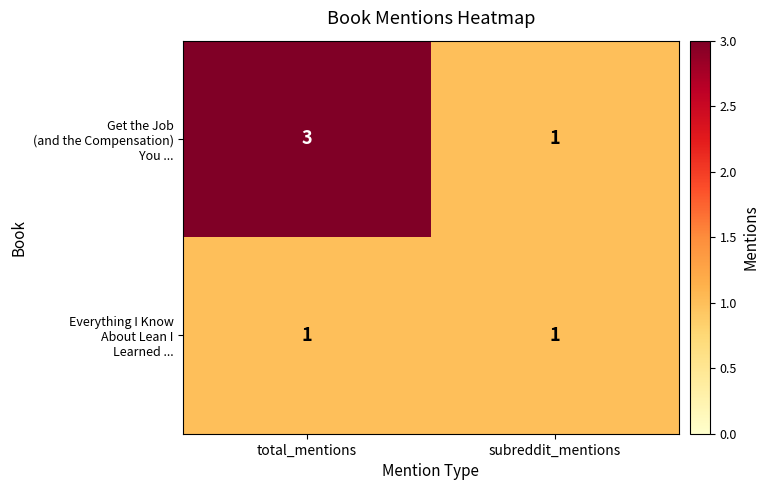

What is the greatest value displayed?

3